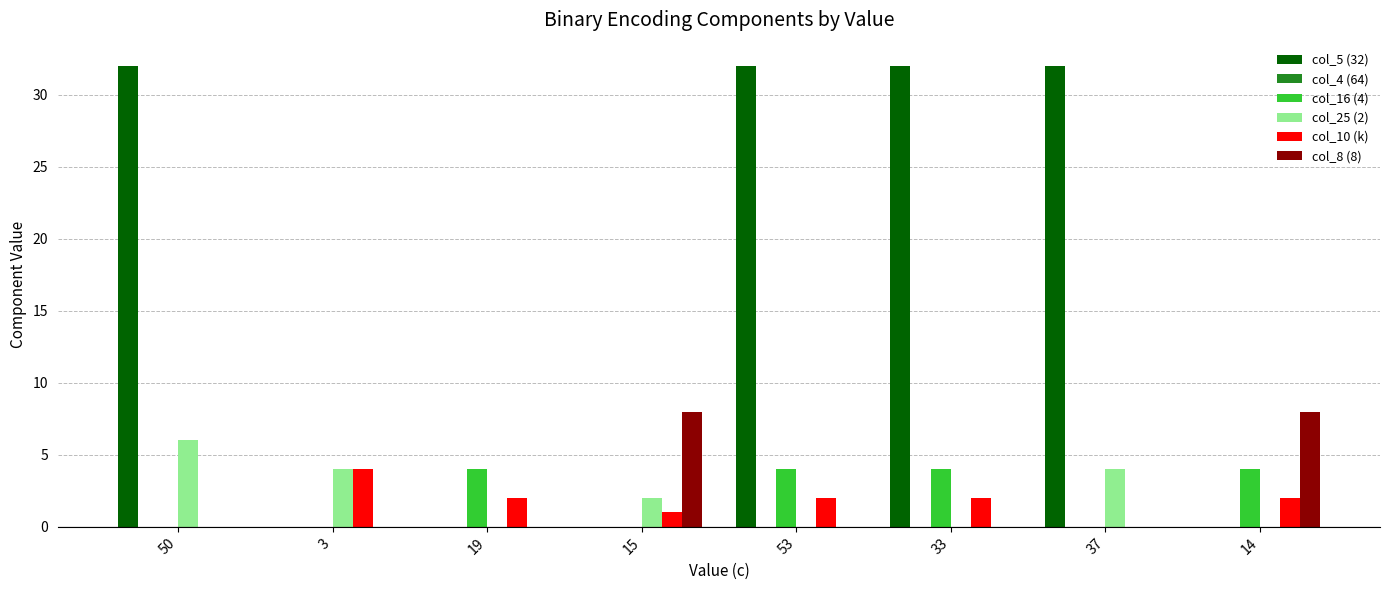

What value does the col_10 (k) series have at 3?

4